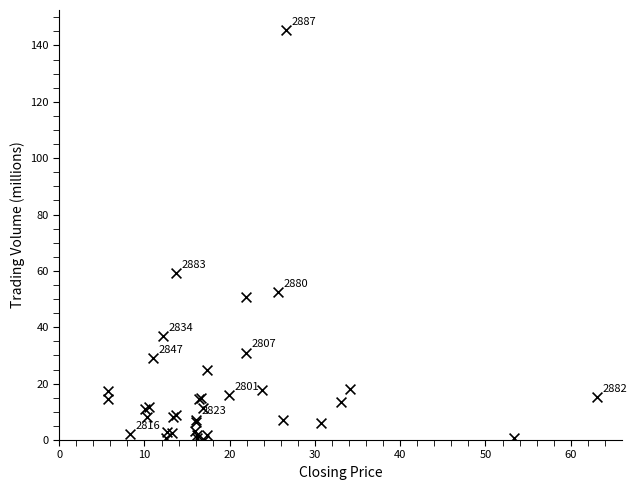

What Y value in the scatter plot is closest to 72?

59.2